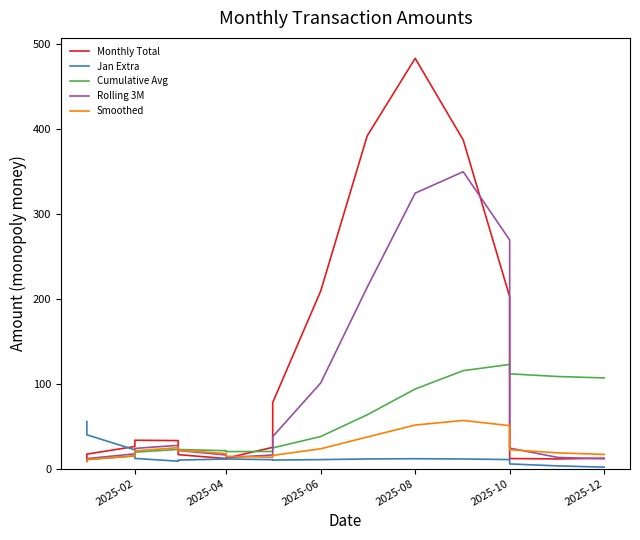

How many data points does each series have?

21